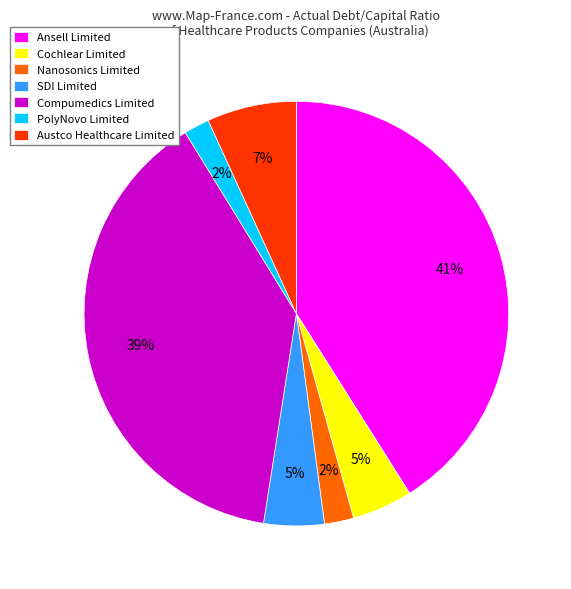

Between Nanosonics Limited and Austco Healthcare Limited, which is larger?

Austco Healthcare Limited